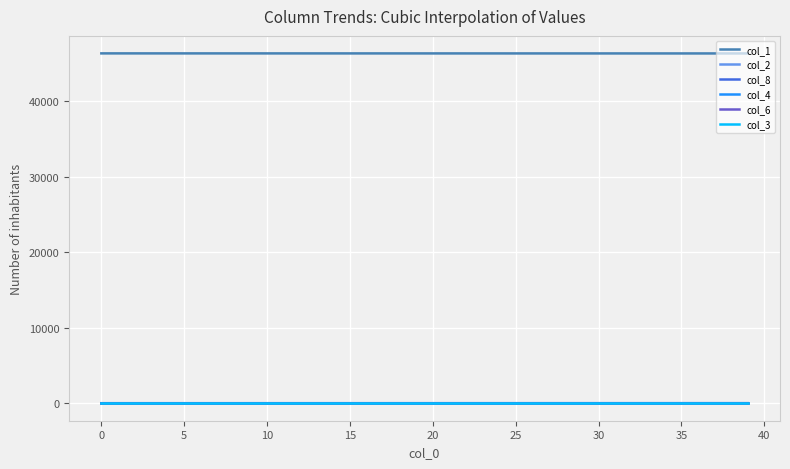

True or false: col_1 and col_3 intersect in this chart.

False